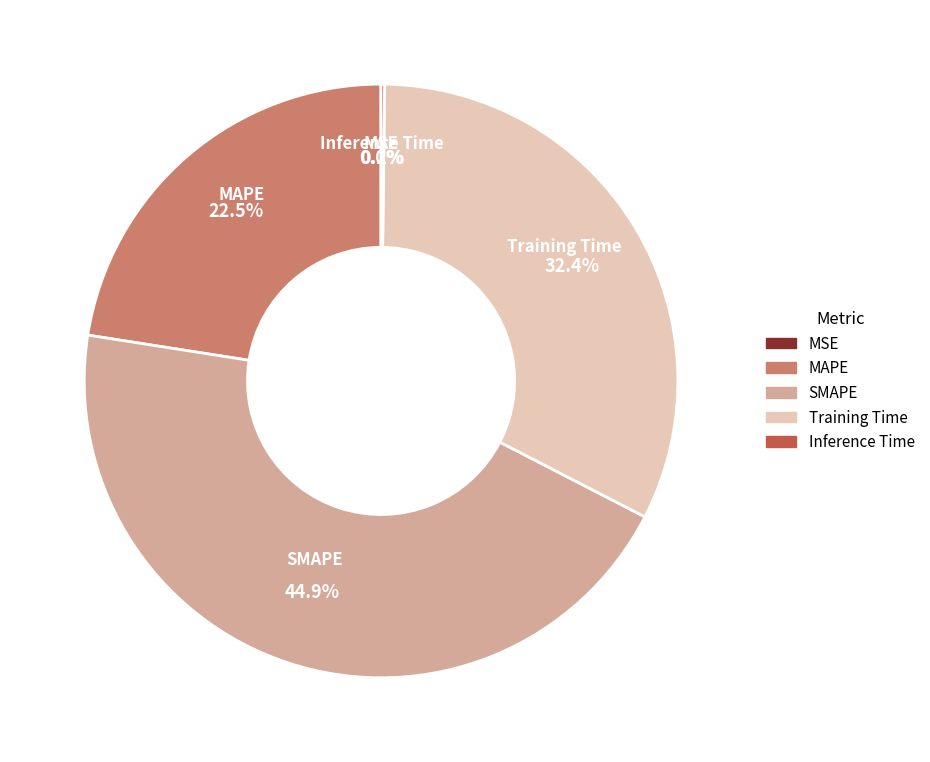

What portion of the pie excludes SMAPE?

55.1%